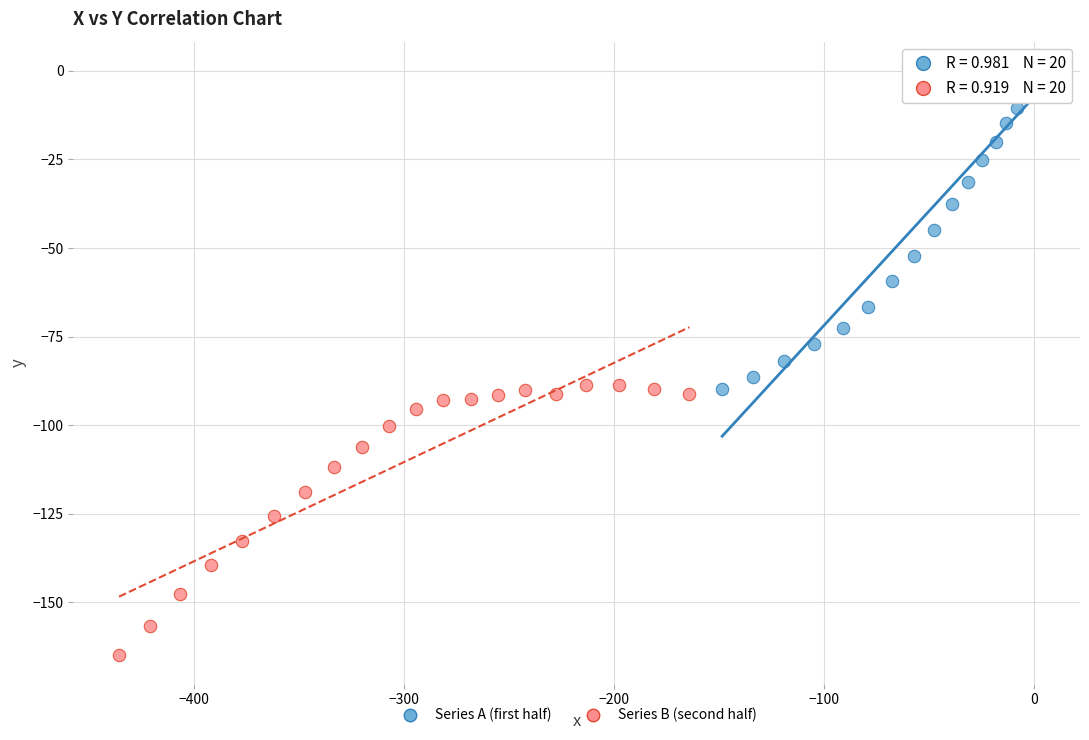

Which series contains the highest Y value?

Series A (first half)